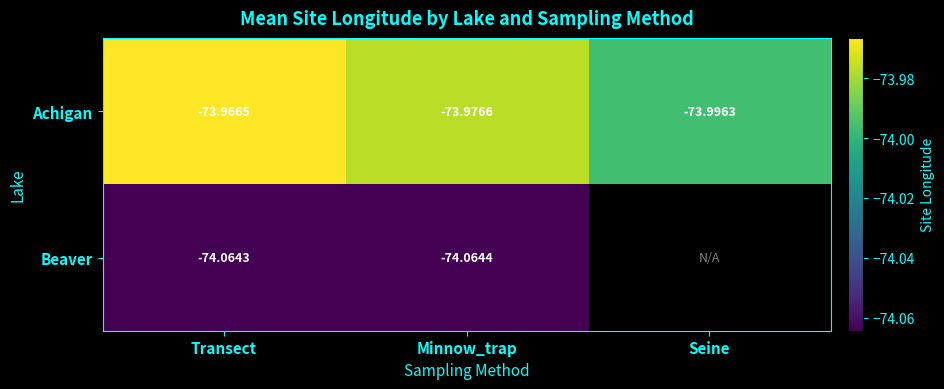

What value does the Achigan series have at Minnow_trap?

-74.0